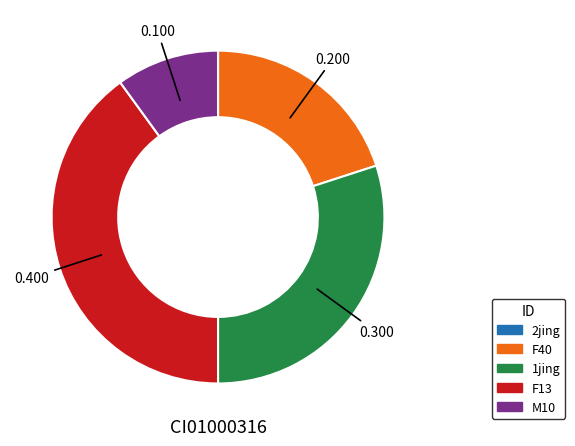

Is the sum of F40 and M10 greater than half?

No